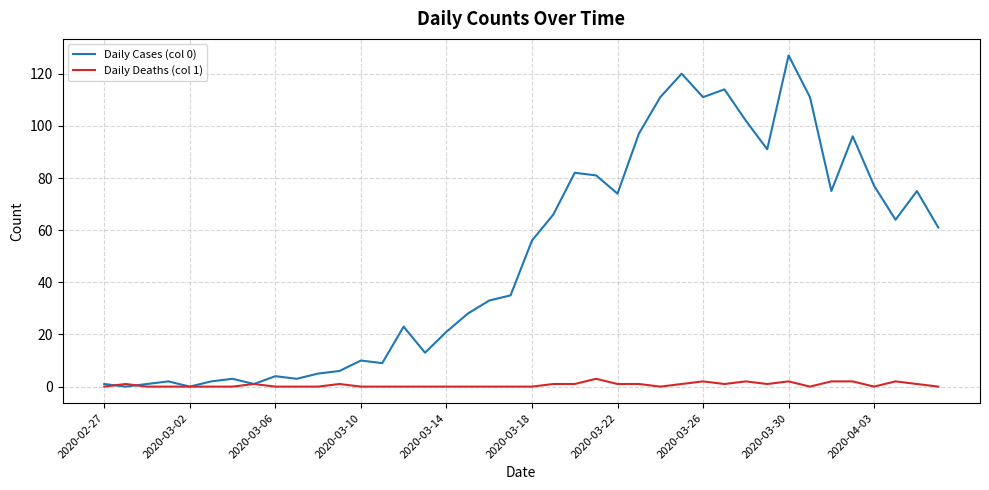

Which series has the largest total across all categories?

Daily Cases (col 0)